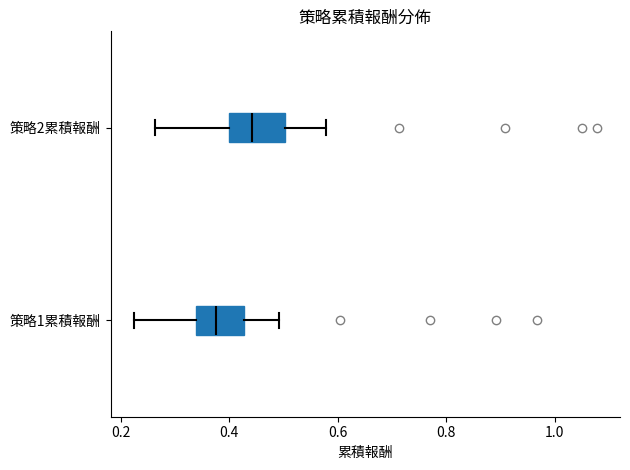

Reading bottom to top, transcribe this box plot: for each box, give where its median line is, the range the box spans, and where its two whiskers end, as read against the x-axis. The values are not printed on the chart, so give them approximately, as read against the axis.

策略1累積報酬: median 0.38, box 0.34 to 0.42, whiskers 0.22 to 0.50
策略2累積報酬: median 0.44, box 0.40 to 0.50, whiskers 0.26 to 0.58